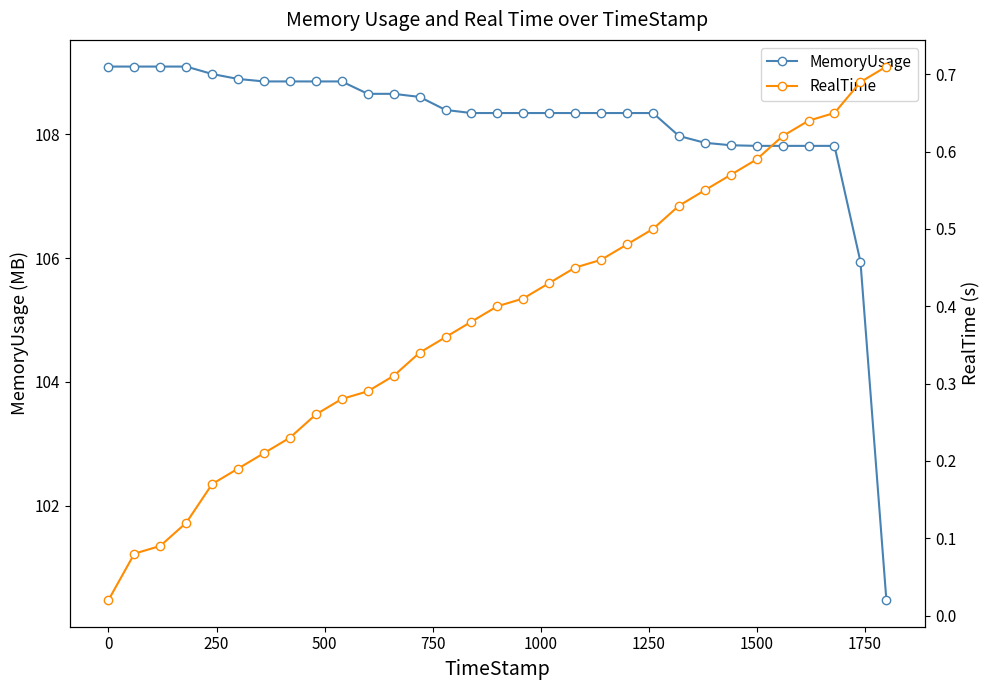

Rank the series by their average value, from highest to lowest.

MemoryUsage, RealTime